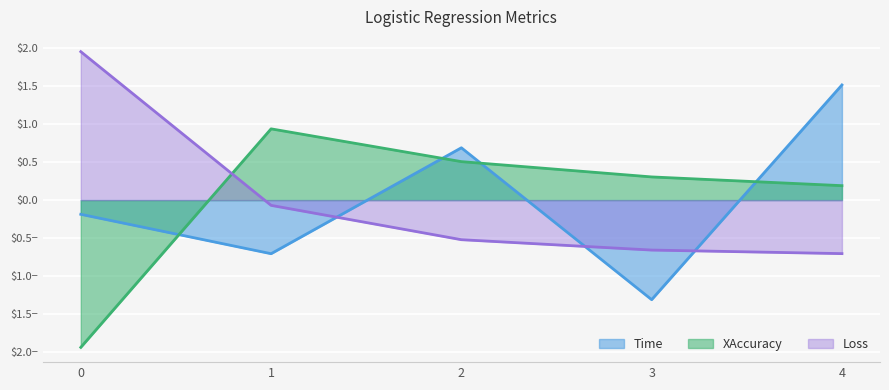

Rank the series at 3 from highest to lowest value.

XAccuracy, Loss, Time